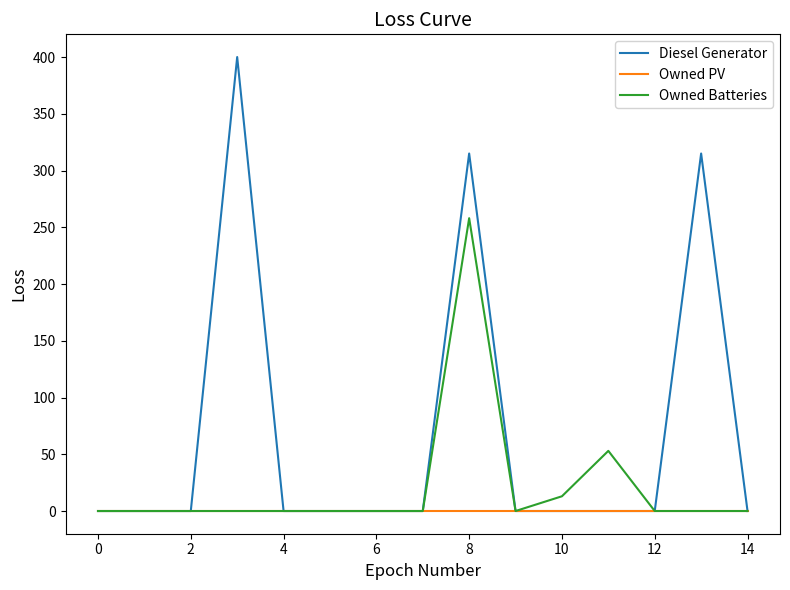

Which series has the widest spread of values?

Diesel Generator